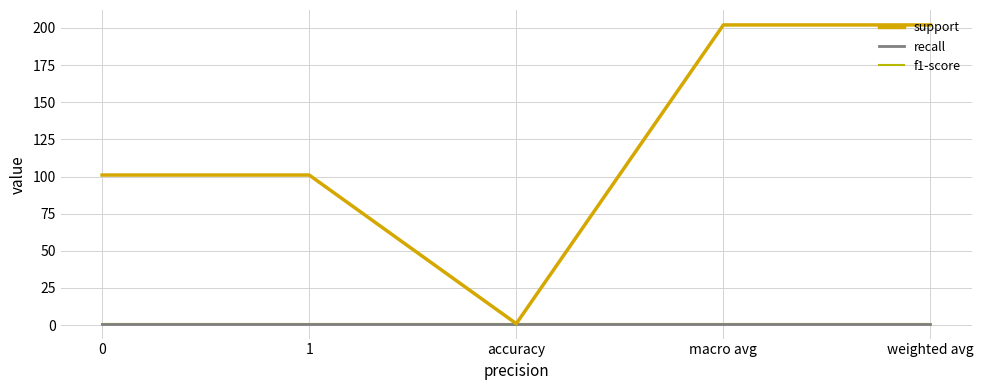

Rank the series by their maximum value, from highest to lowest.

support, recall, f1-score